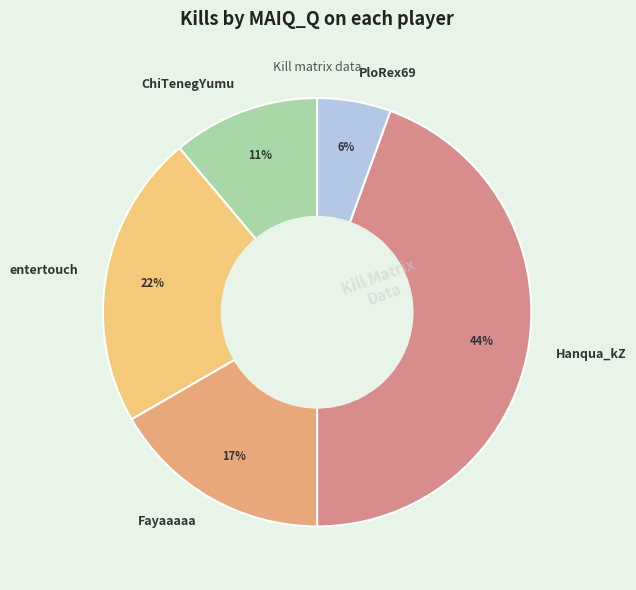

How many slices are in this pie chart?

5